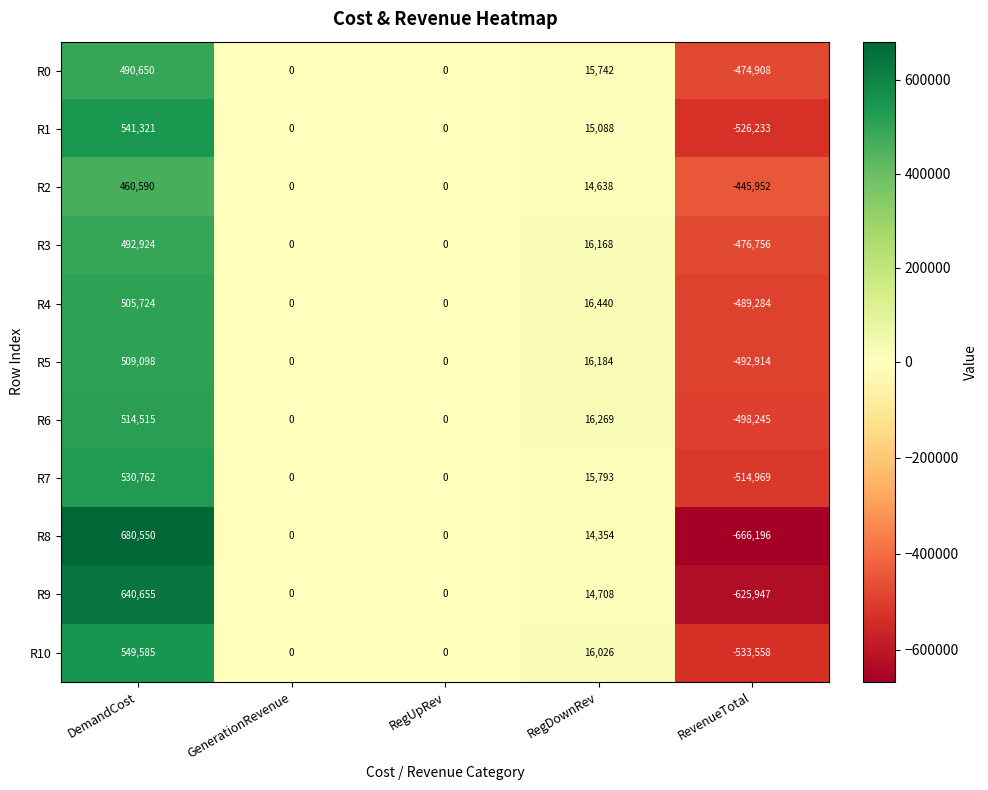

Rank the series by their maximum value, from lowest to highest.

R2, R0, R3, R4, R5, R6, R7, R1, R10, R9, R8